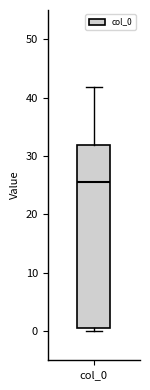

Transcribe this box plot: give where the median line is, the range the box spans, and where the two whiskers end, as read against the y-axis. The values are not printed on the chart, so give them approximately, as read against the axis.

median 25, box 0 to 32, whiskers 0 (just below the box's lower edge) to 42